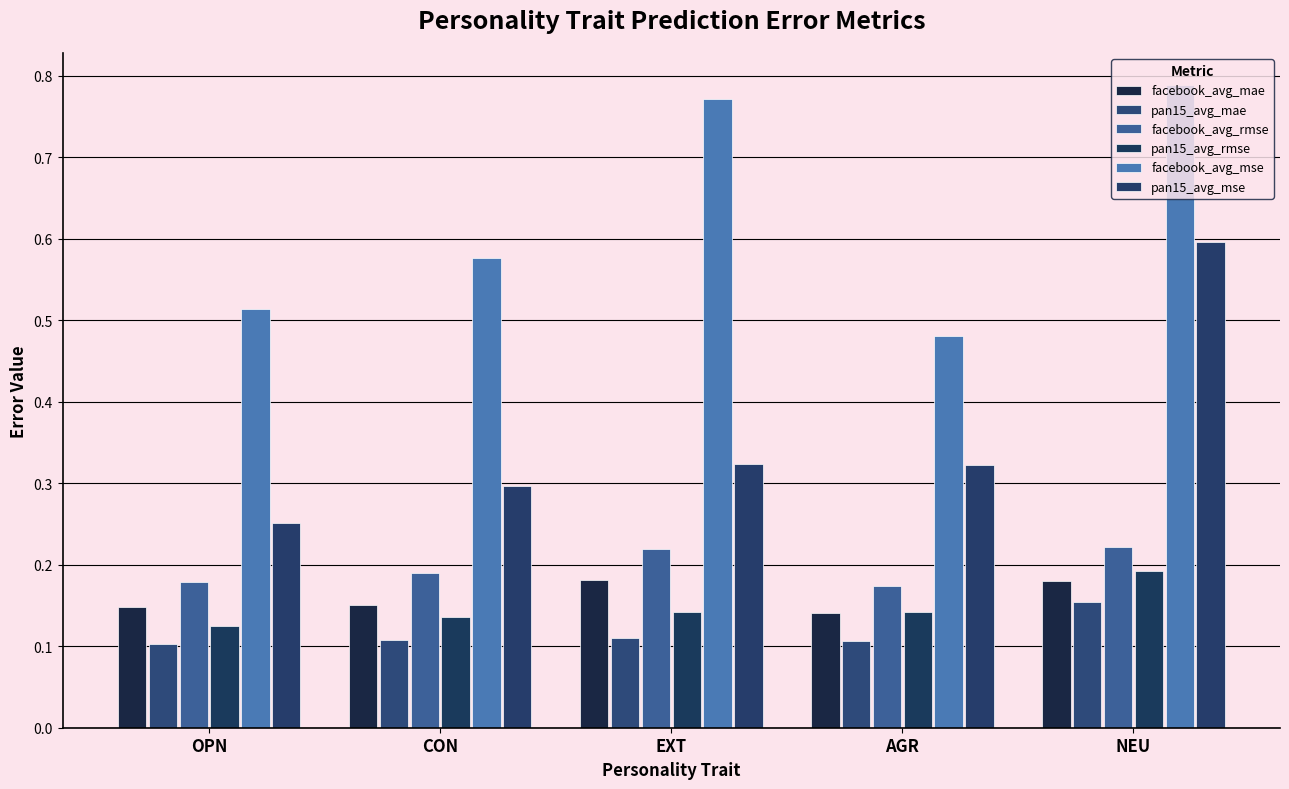

Is the value of pan15_avg_mae at AGR greater than the value of pan15_avg_mse at AGR?

No